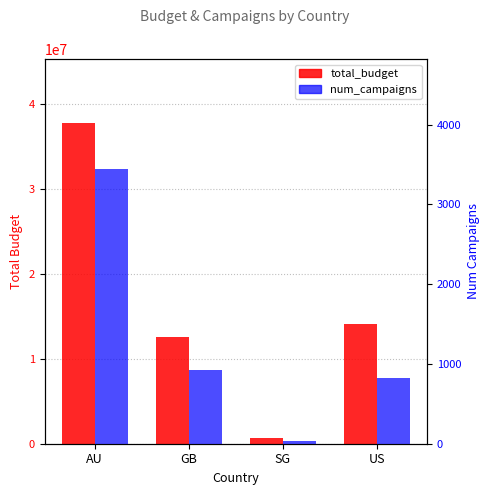

True or false: total_budget has a value of 12548076.0 at GB.

True